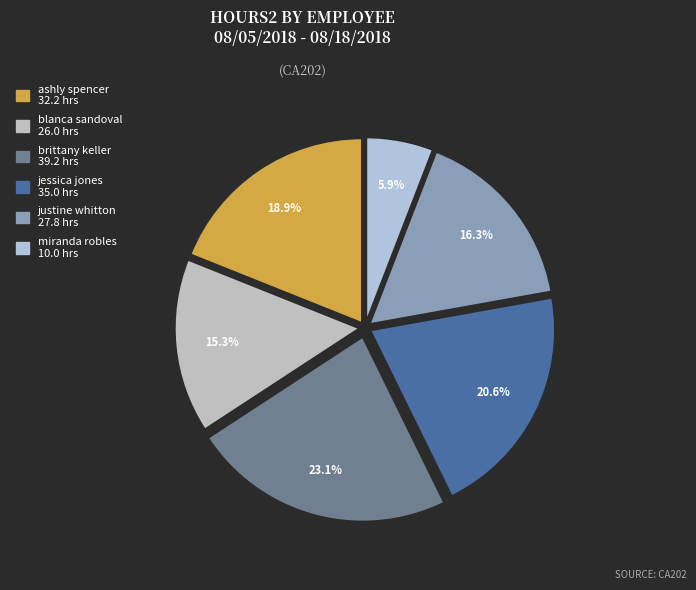

What portion of the pie excludes miranda robles?

94.1%